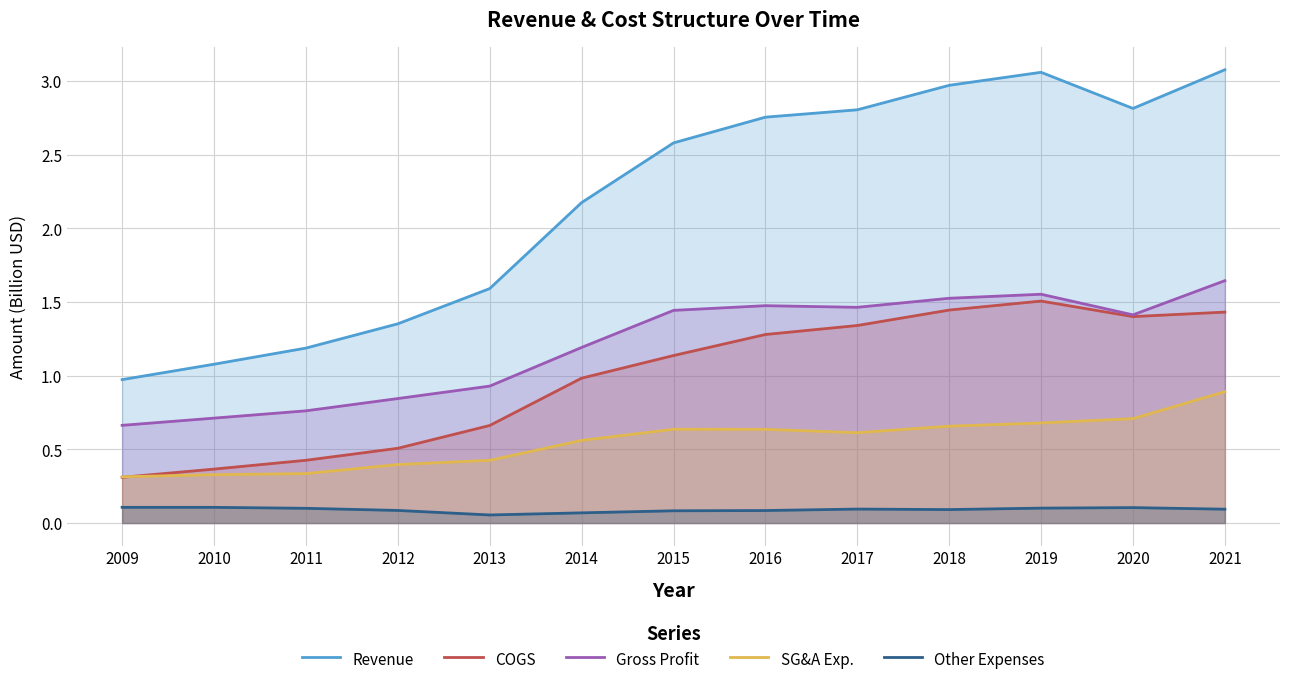

What is the value of the SG&A Exp. point at the 4th from the left?

0.4